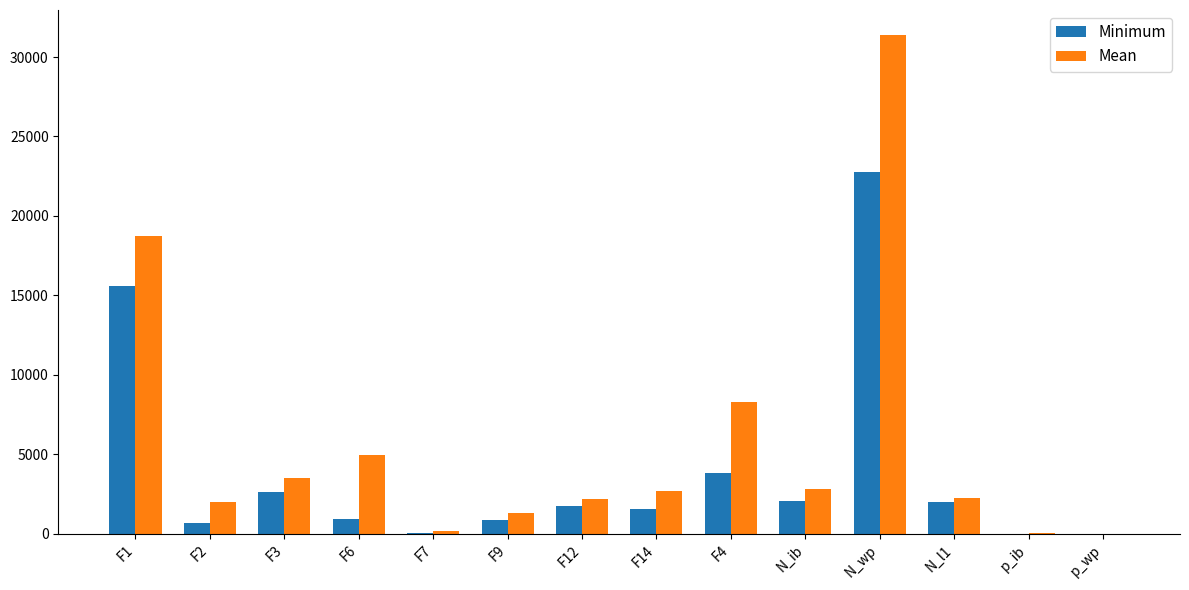

Between F14 and N_wp, which series saw the biggest shift?

Mean